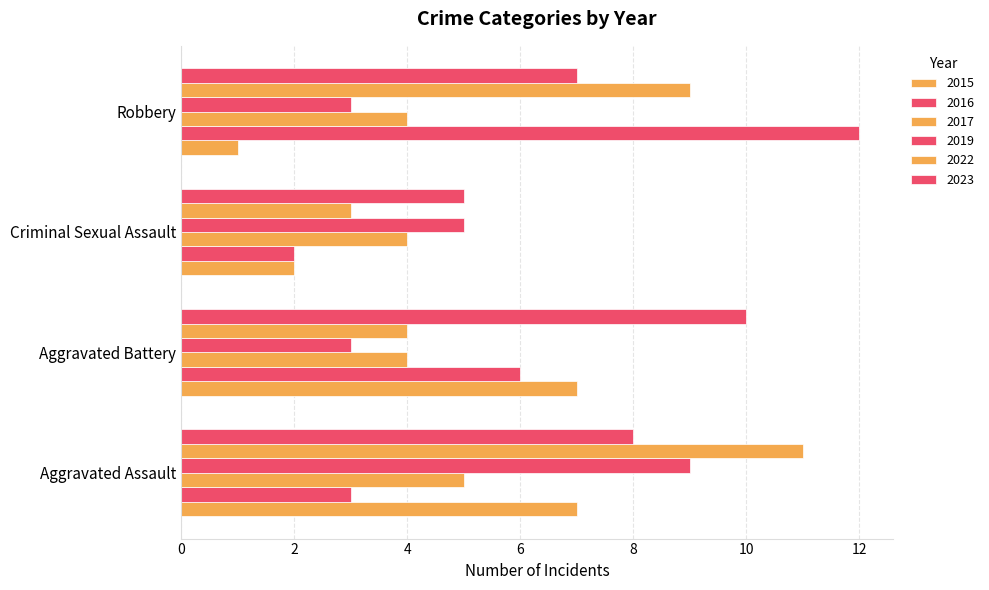

How many series are shown in this chart?

6